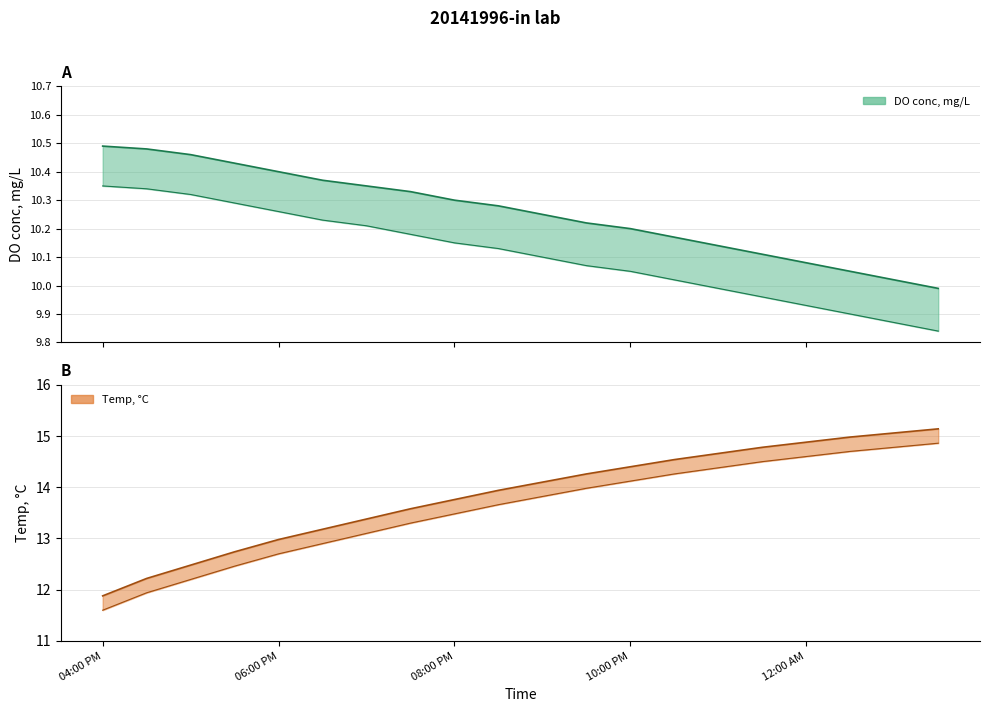

What position from the right is 11:00 PM?

6